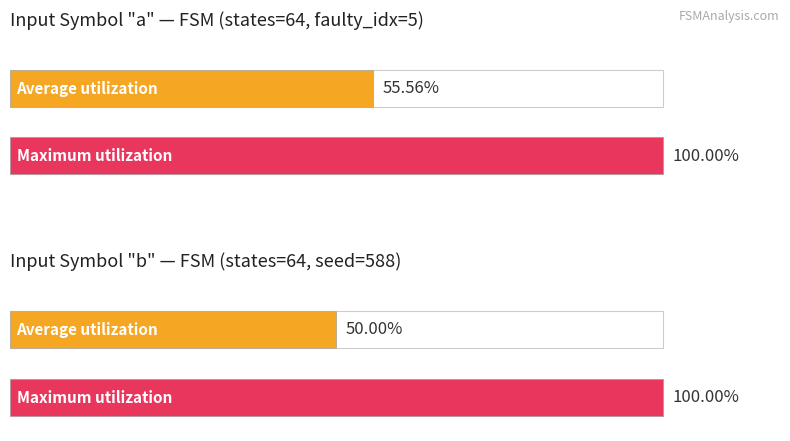

At which label does Average utilization reach its minimum?

input_symbol (b)